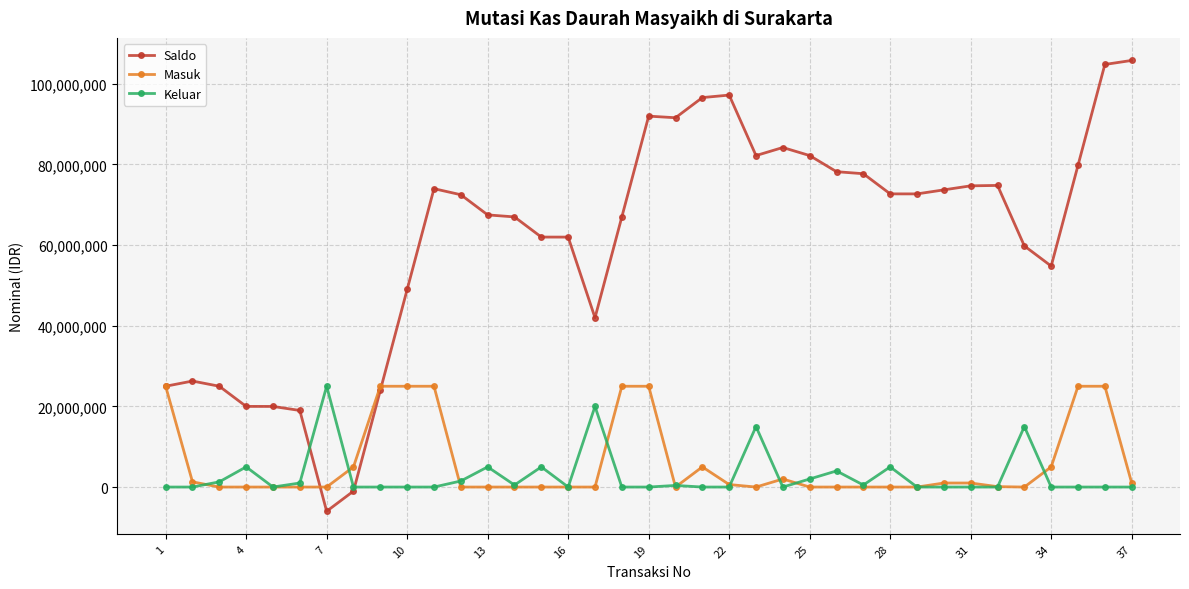

What are all the series names shown in the legend?

Saldo, Masuk, Keluar